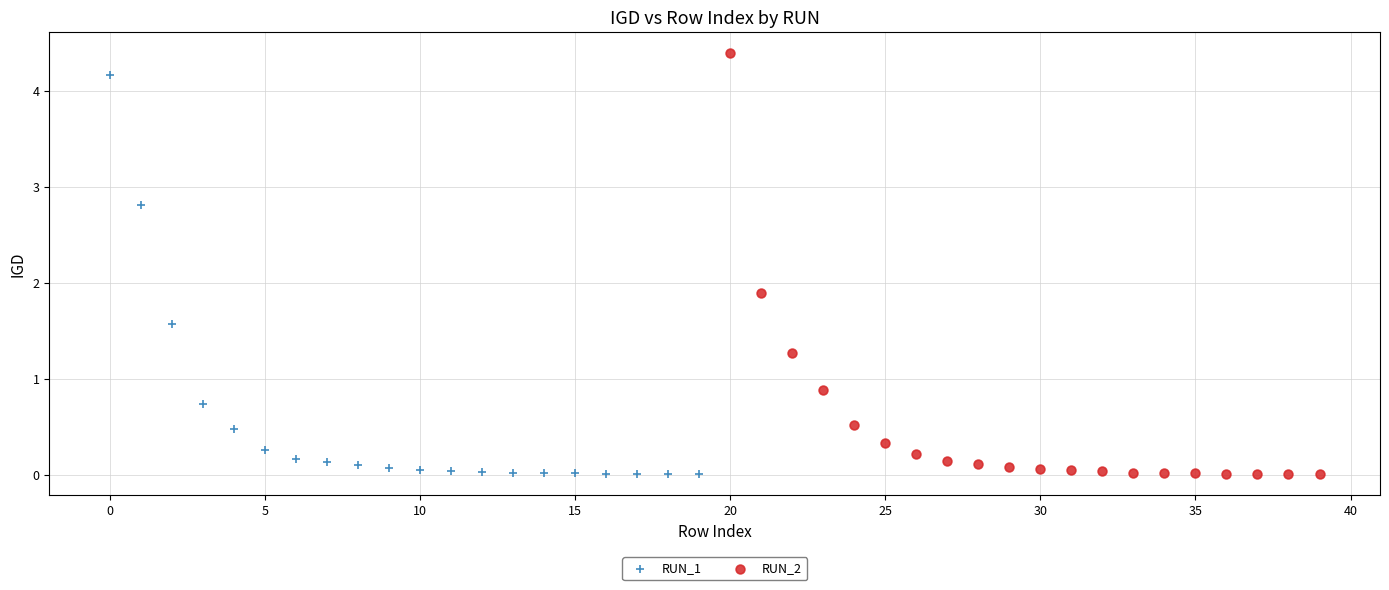

Which series has the widest spread of Y values?

RUN_2